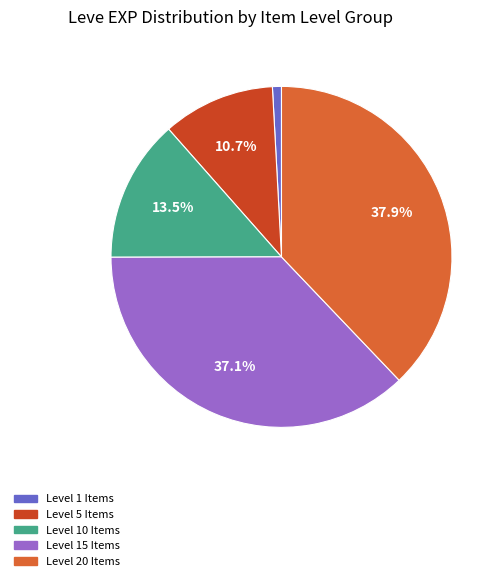

Is there a majority slice in this chart?

No